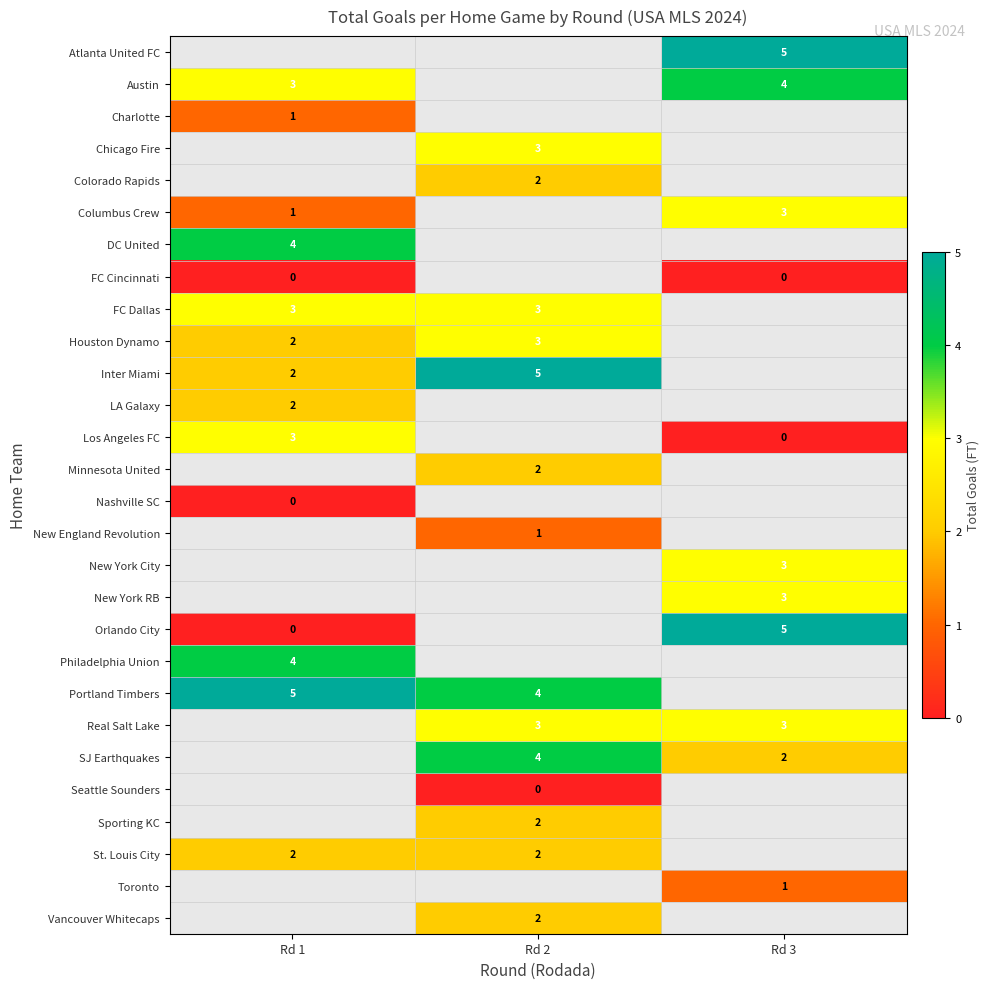

The value of Philadelphia Union at Rd 1 is 4. True or false?

True